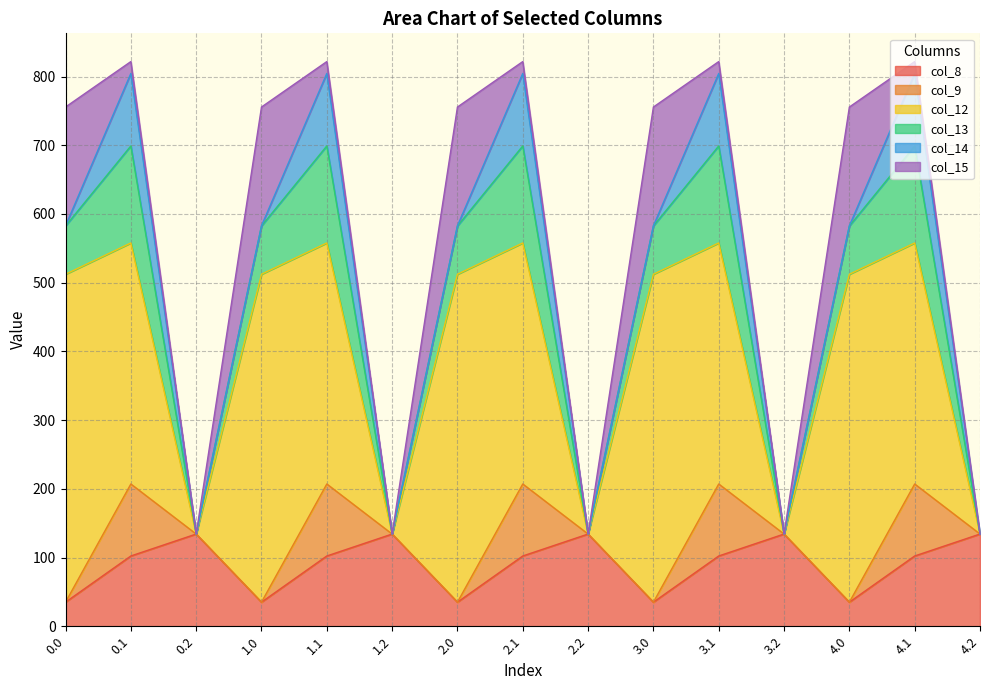

How many data points does each series have?

15